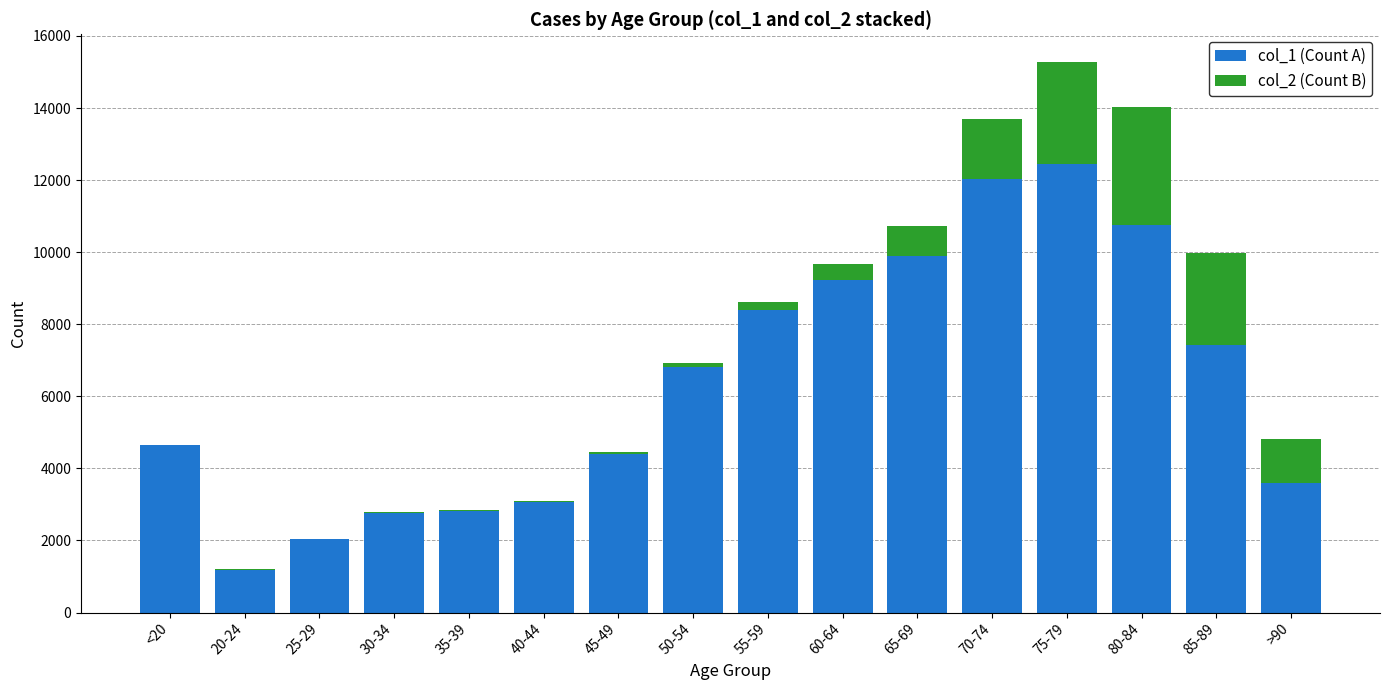

How many series are shown in this chart?

2